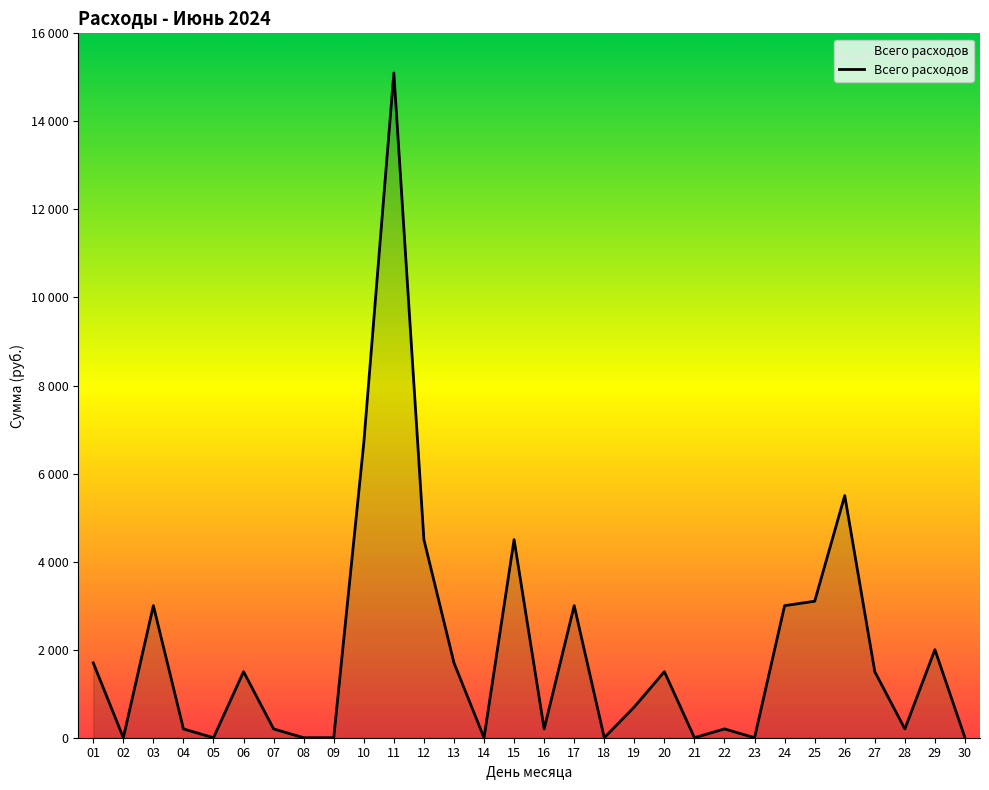

Is this an area chart (filled region under the line)?

Yes